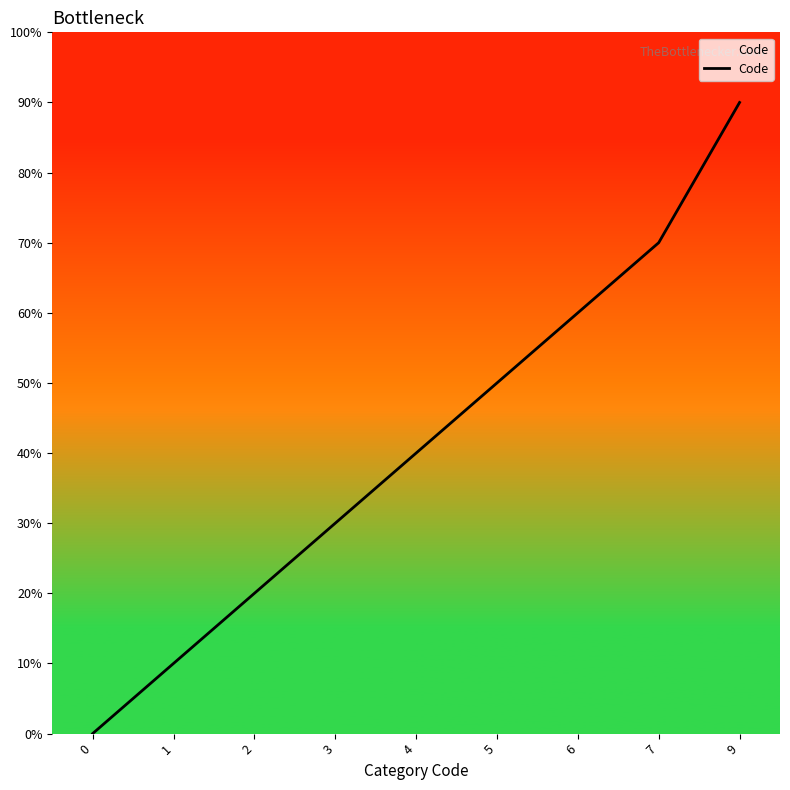

Rank the categories by value from highest to lowest.

9, 7, 6, 5, 4, 3, 2, 1, 0